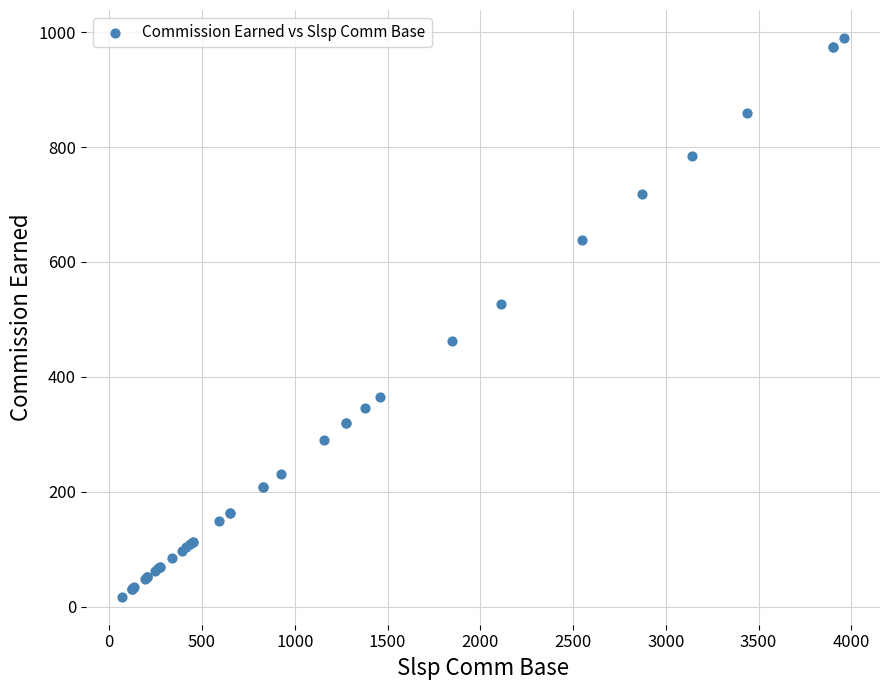

What Y value in the scatter plot is closest to 503?

527.5